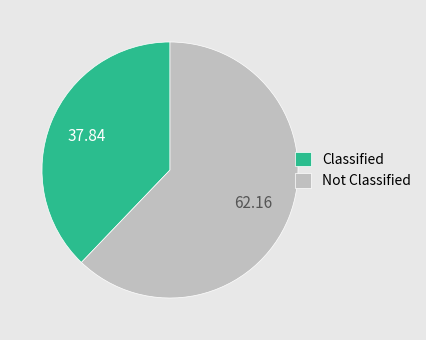

What is the majority slice?

Not Classified